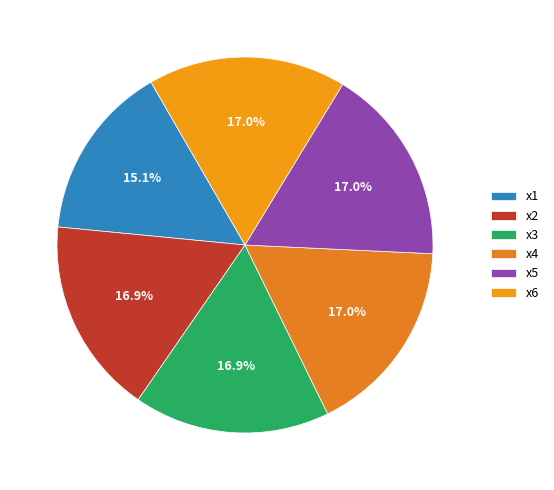

To the nearest percent, what portion does x2 represent?

17%